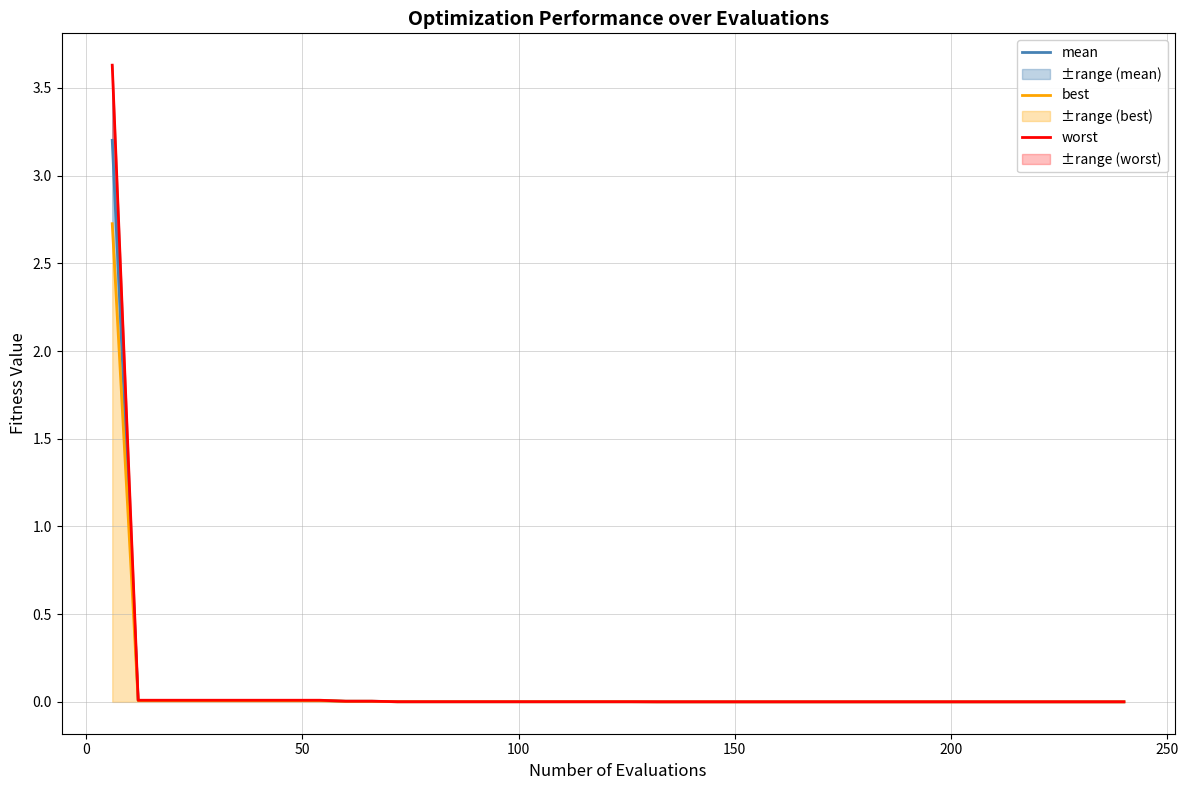

Rank the series by their average value, from highest to lowest.

worst, mean, best